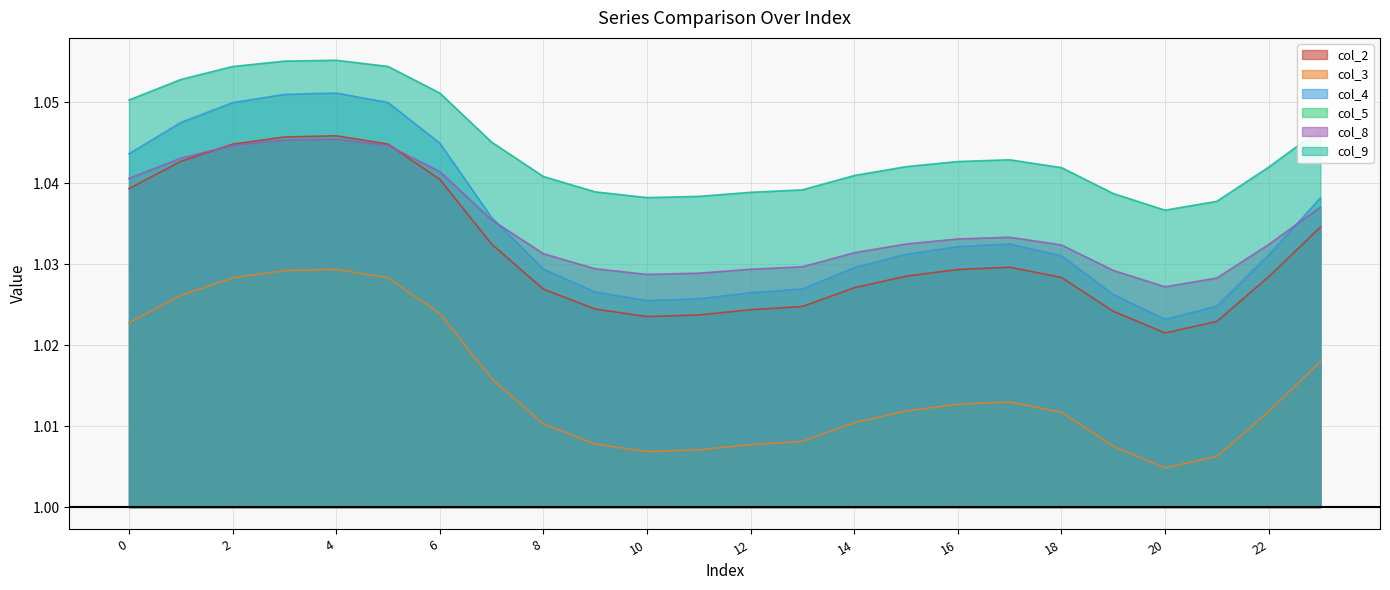

What is the minimum value shown in the chart?

1.0